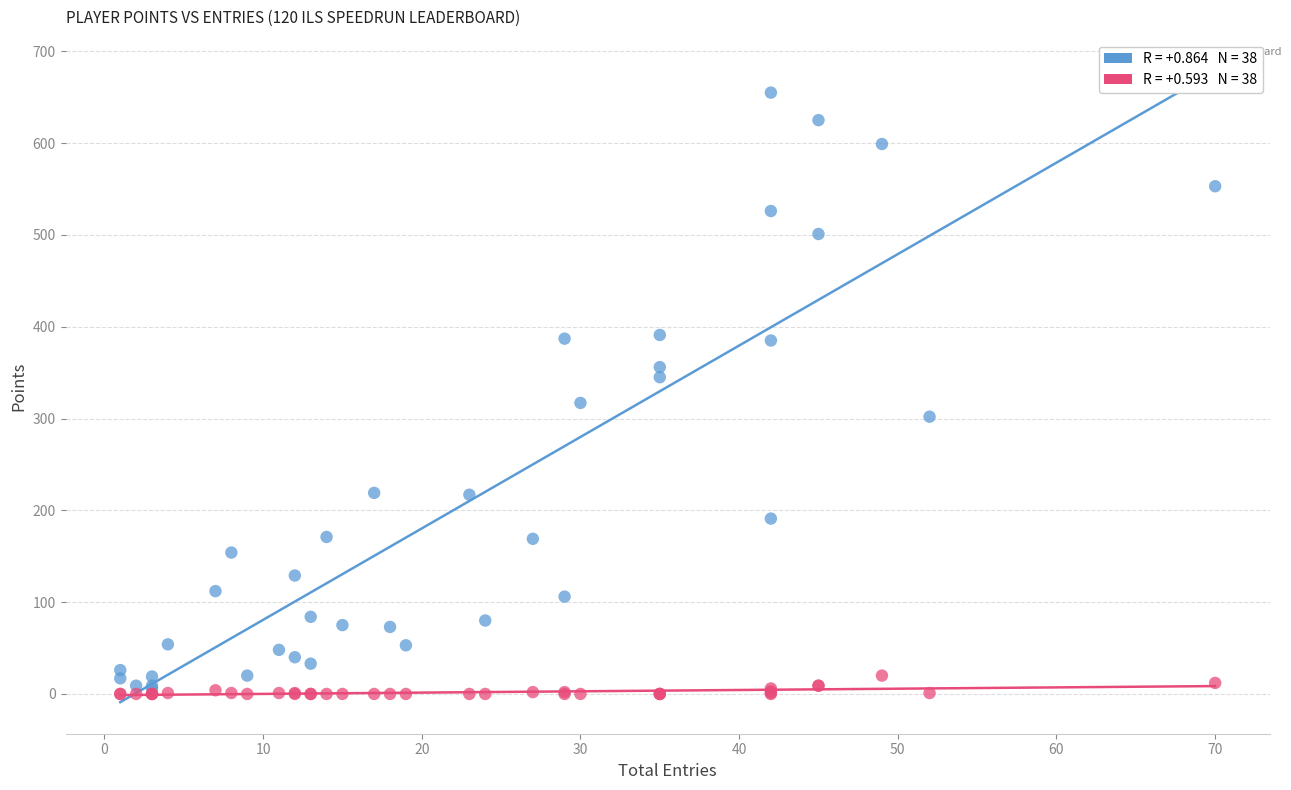

Across all series, what Y value is closest to 327?

317